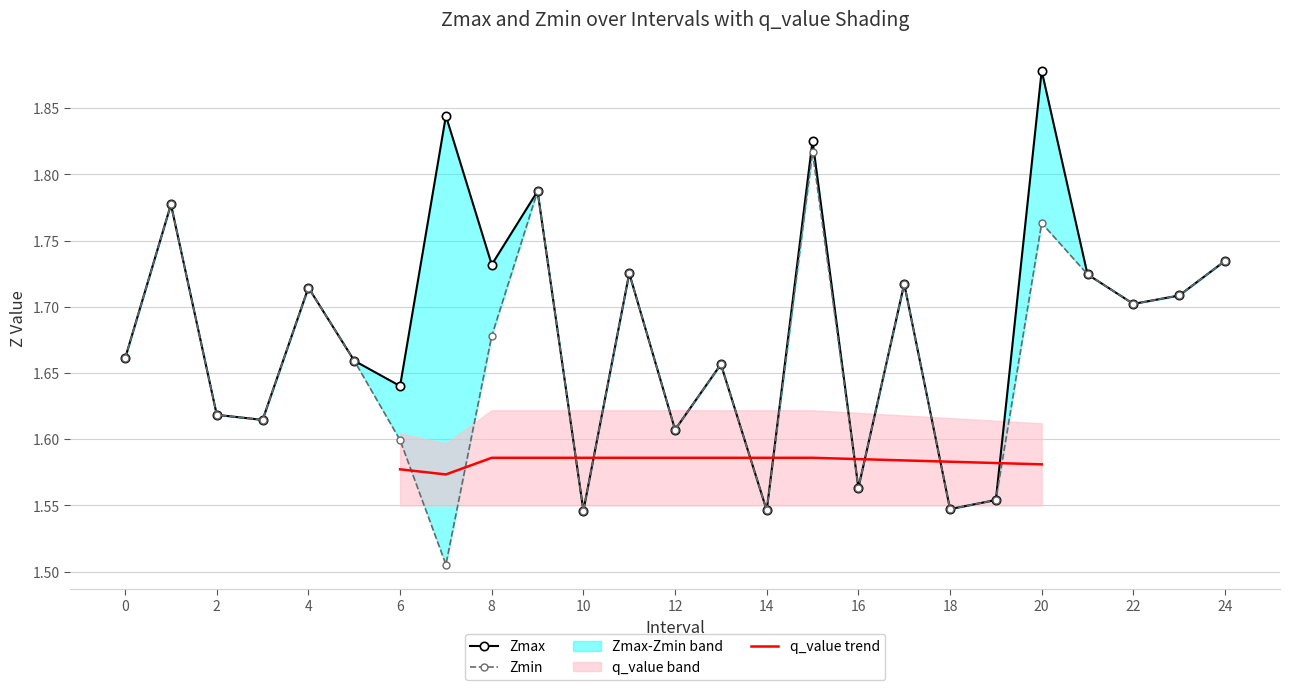

Which label corresponds to the smallest value in the chart?

7